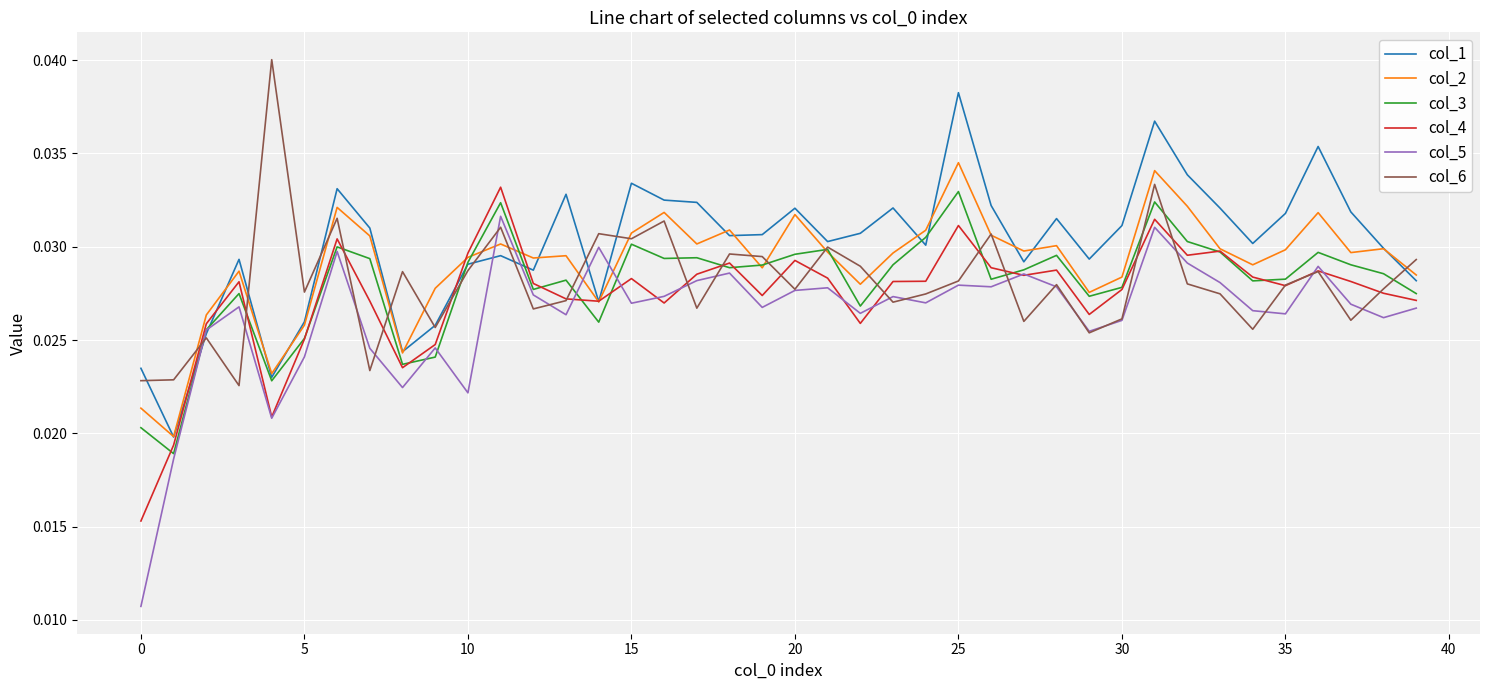

Which series has the largest range (max minus min)?

col_5